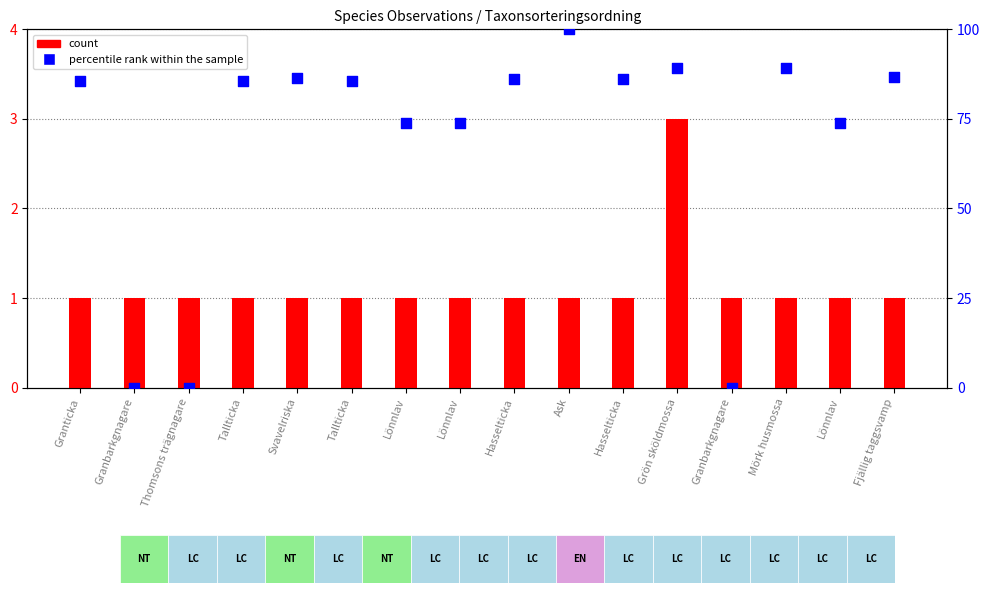

Which series contains the highest Y value?

percentile rank within the sample